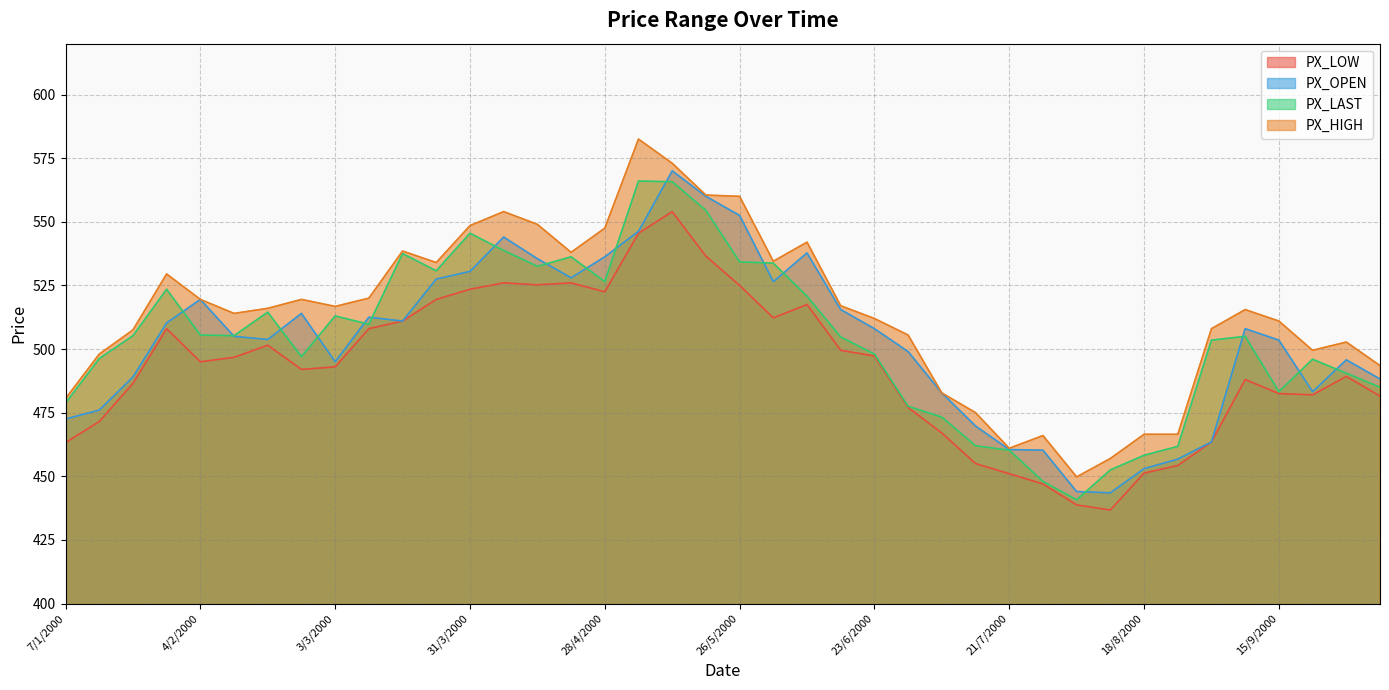

Is the value of PX_LOW at 14/4/2000 greater than the value of PX_LAST at 28/4/2000?

No